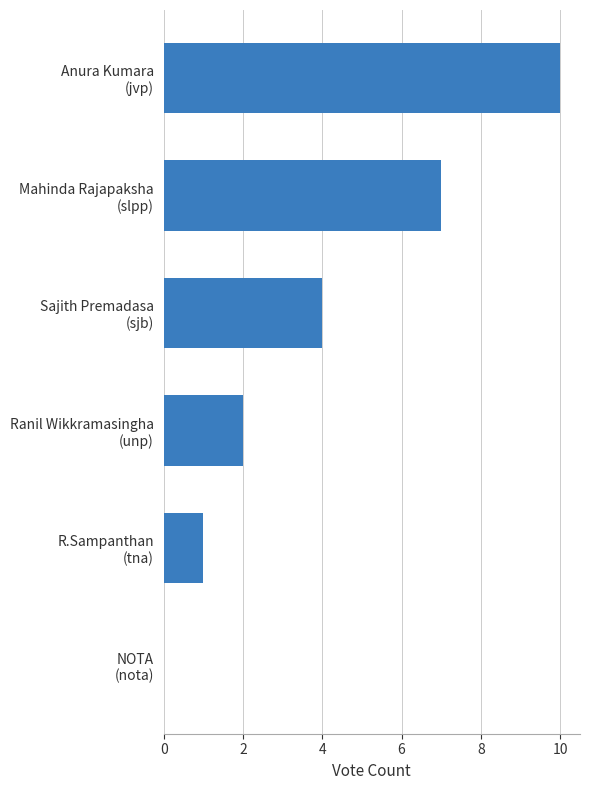

At which label is the value closest to 5?

Sajith Premadasa
(sjb)